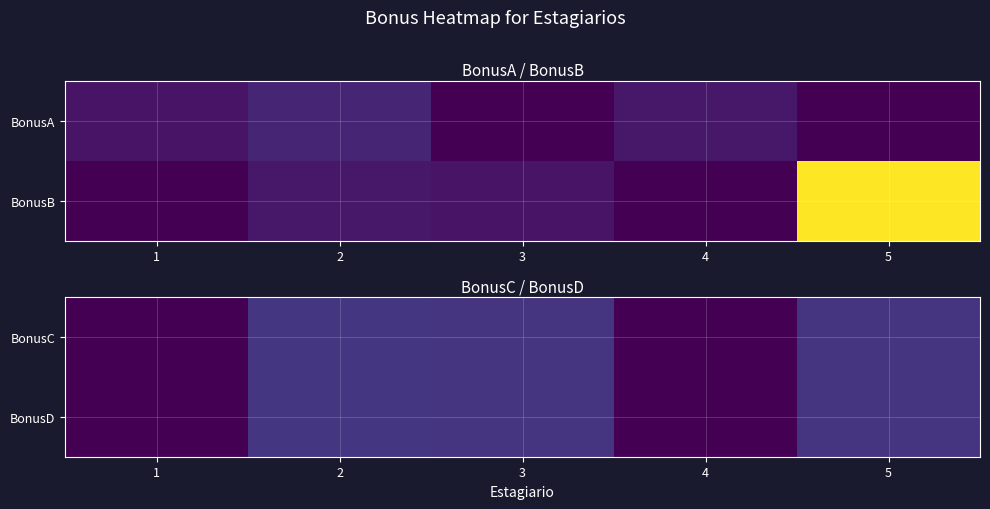

What is the lowest value of the BonusD series?

1100